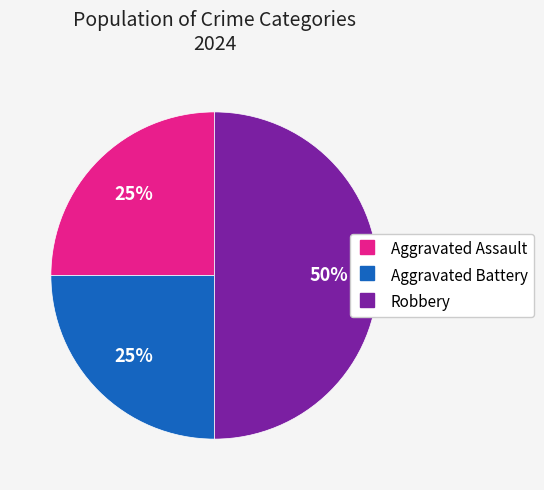

Do Aggravated Battery and Robbery together represent more than half of the pie?

Yes